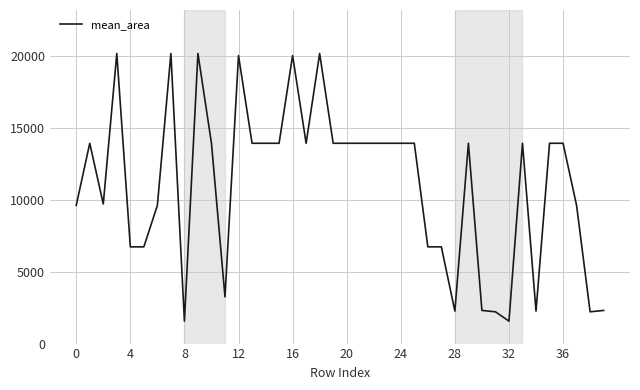

What is the maximum value shown in the chart?

20164